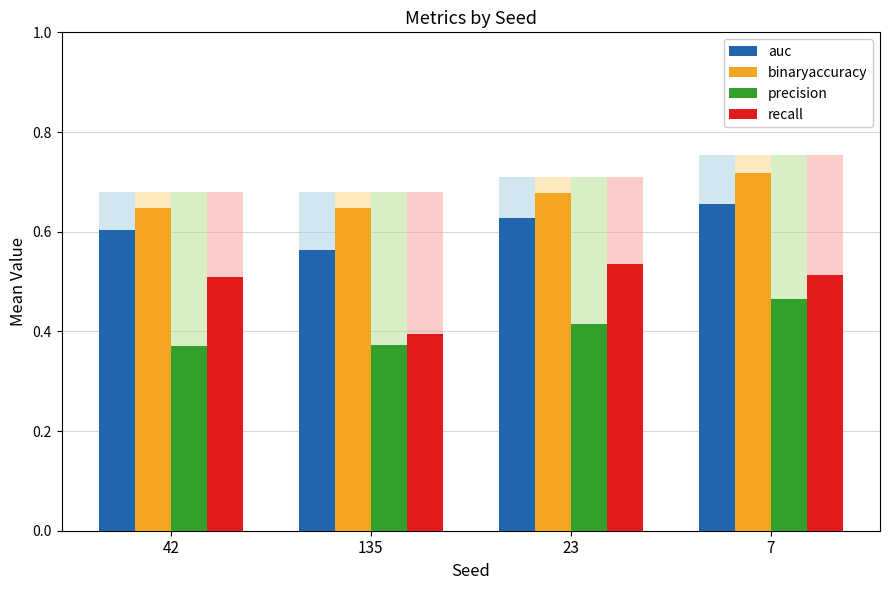

What is the difference between the highest and lowest values at 135?

0.3